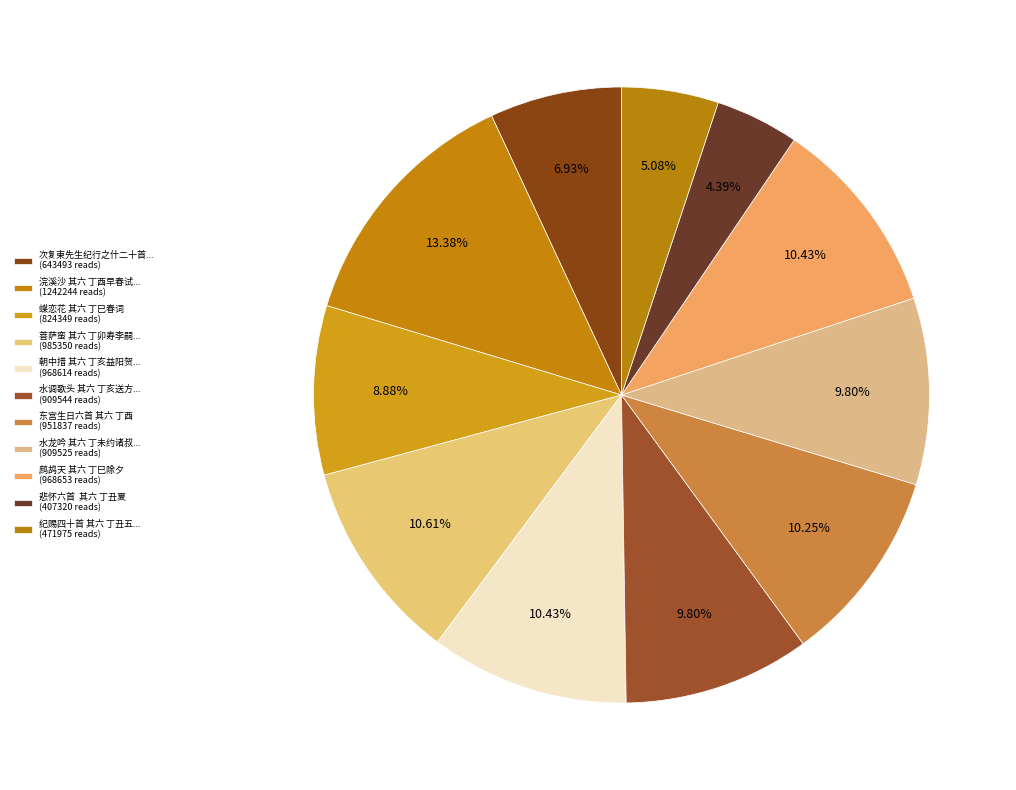

To the nearest percent, what is the difference between the largest and smallest slice percentages?

9%